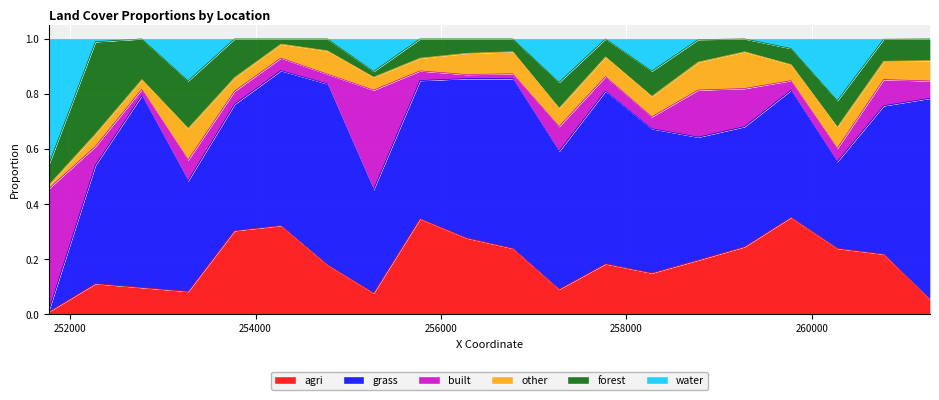

True or false: agri has more than 2 interior local peaks.

True